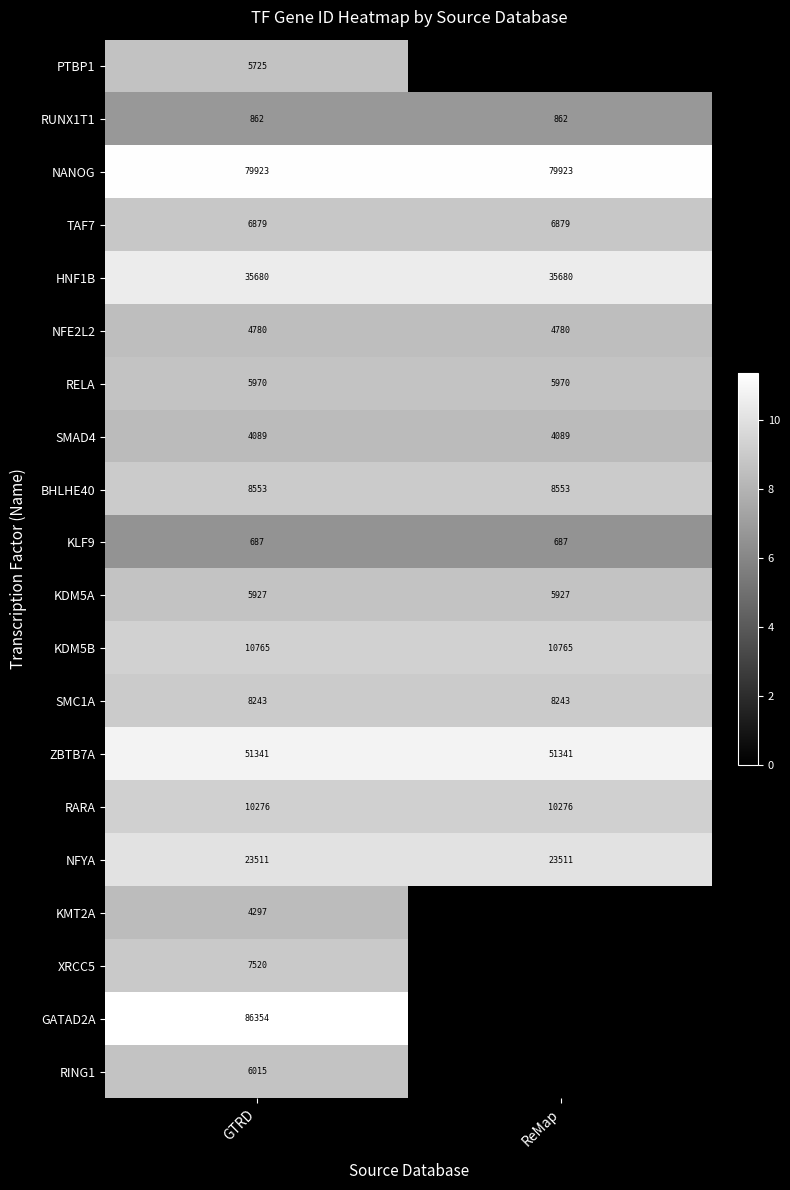

What is the total value across all series at ReMap?

135.6